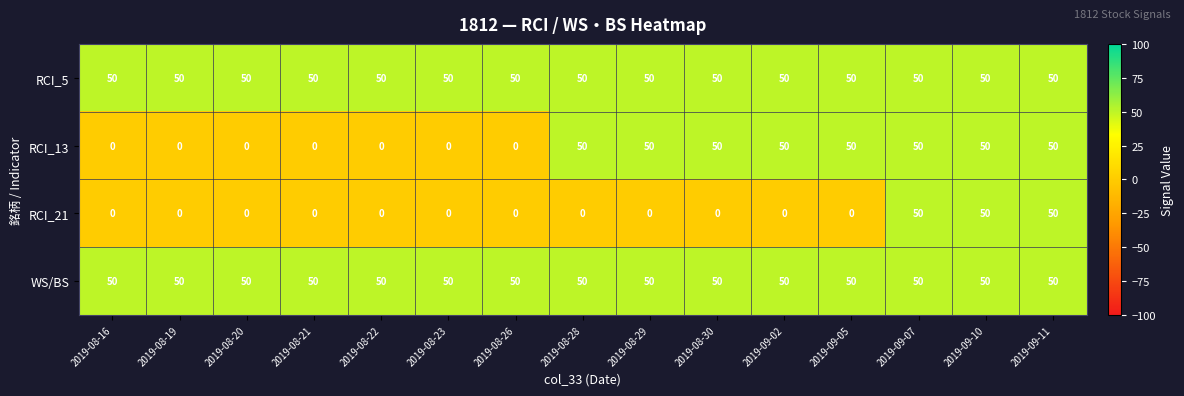

What is the total value across all series at 2019-08-21?

100